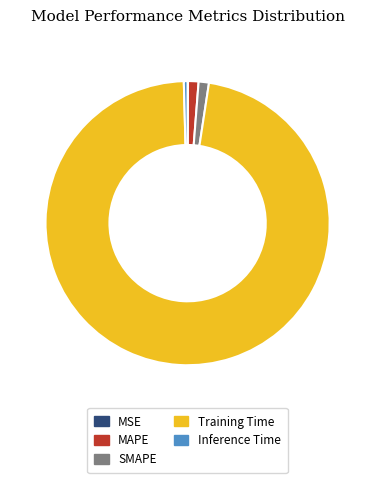

Does Training Time account for over 50% of the chart?

Yes